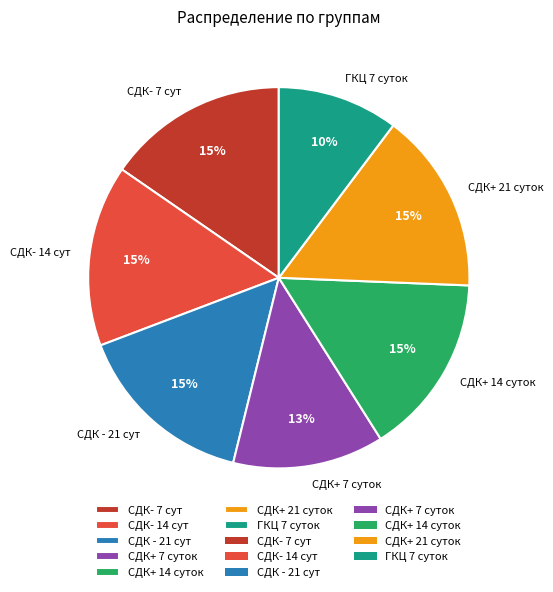

Is there a majority slice in this chart?

No